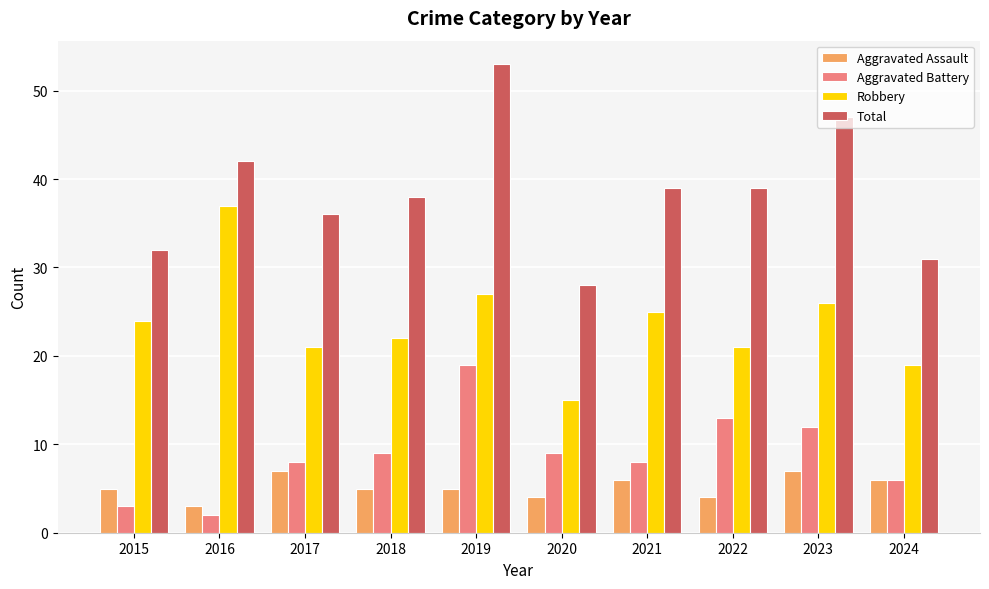

Reading left to right, transcribe all the data shown in this chart.

Aggravated Assault: 5	3	7	5	5	4	6	4	7	6
Aggravated Battery: 3	2	8	9	19	9	8	13	12	6
Robbery: 24	37	21	22	27	15	25	21	26	19
Total: 32	42	36	38	53	28	39	39	47	31